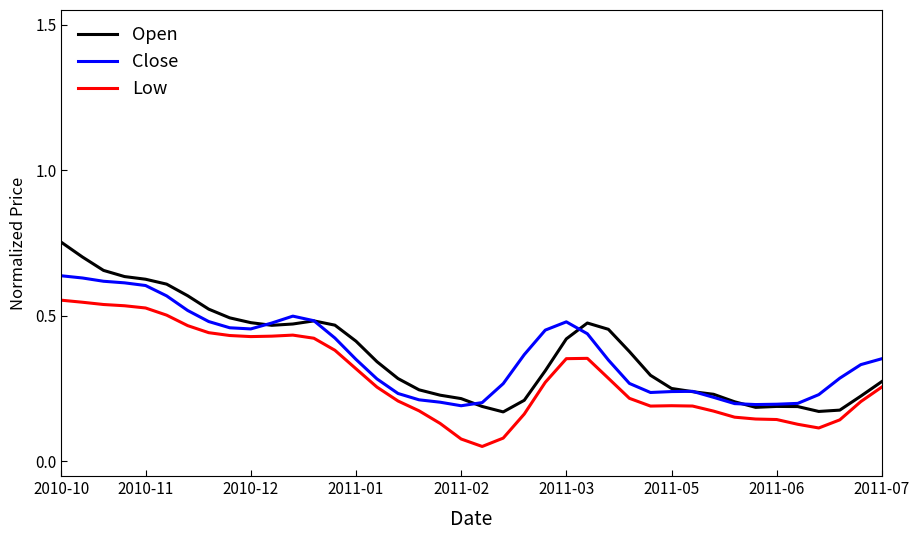

In Low, how many points are higher than both neighbors (excluding endpoints)?

3